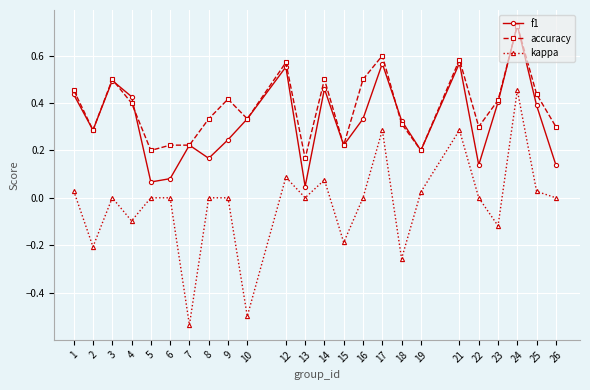

At which category is the sum across all series the highest?

24